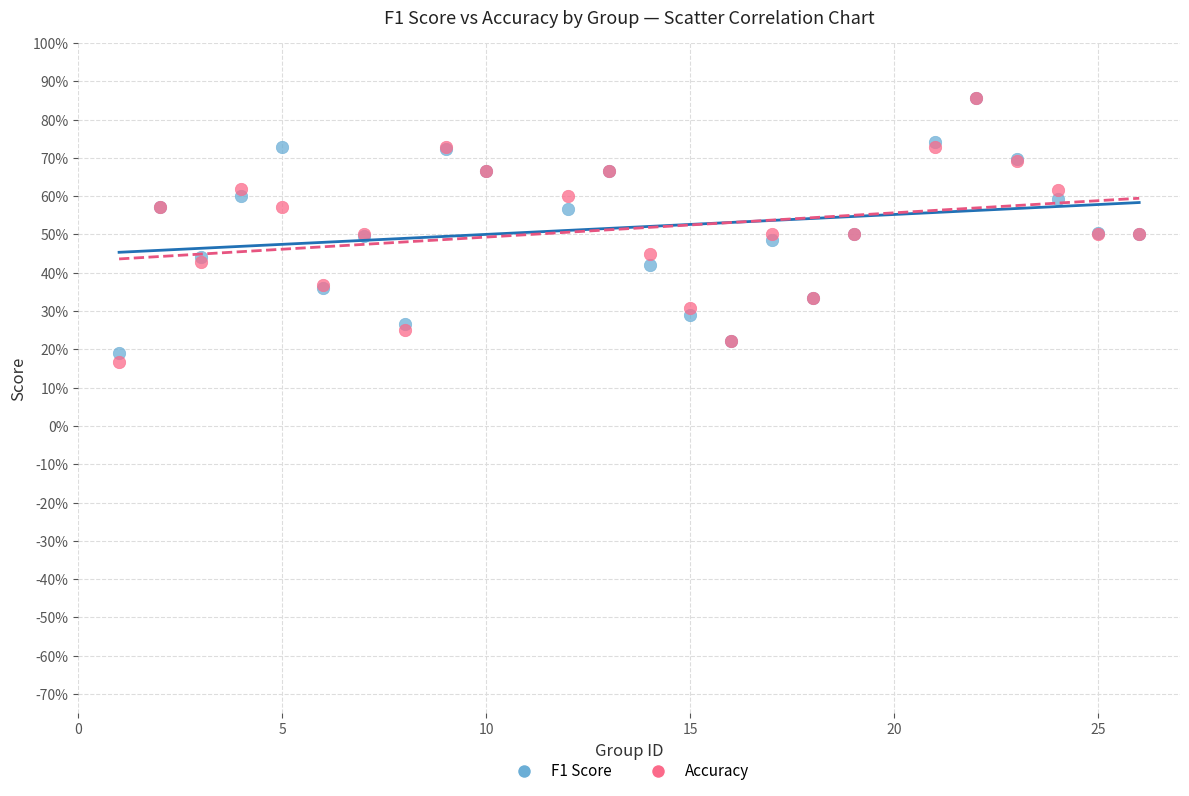

What are all the series names shown in the legend?

F1 Score, Accuracy